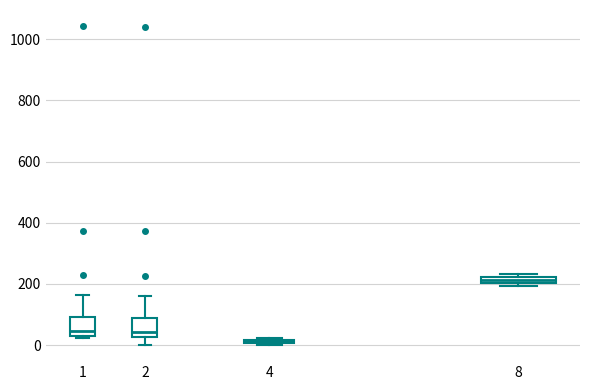

Which box's median line is the highest?

8